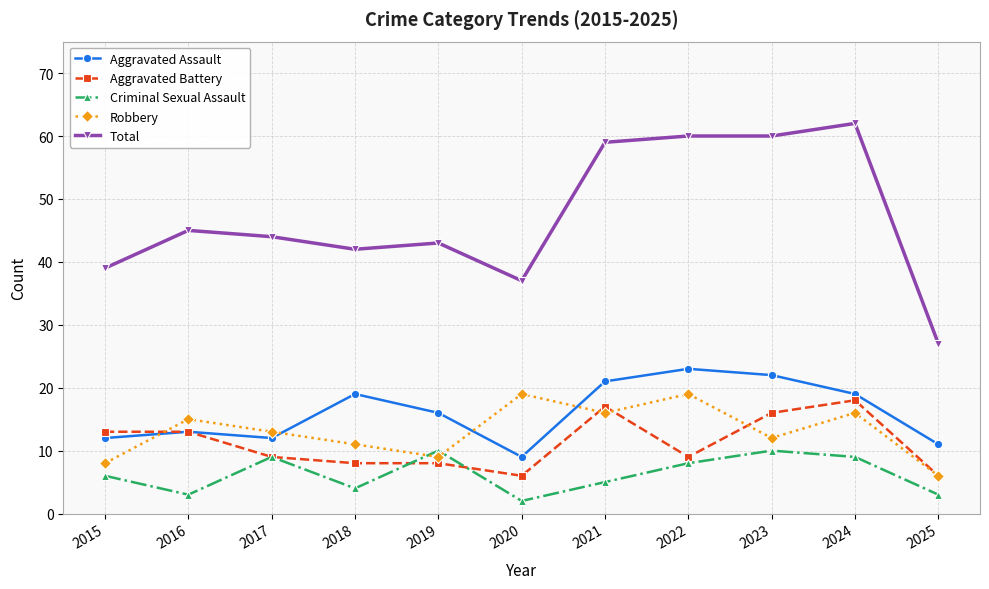

After their last crossing, which series has the higher values: Aggravated Assault or Robbery?

Aggravated Assault